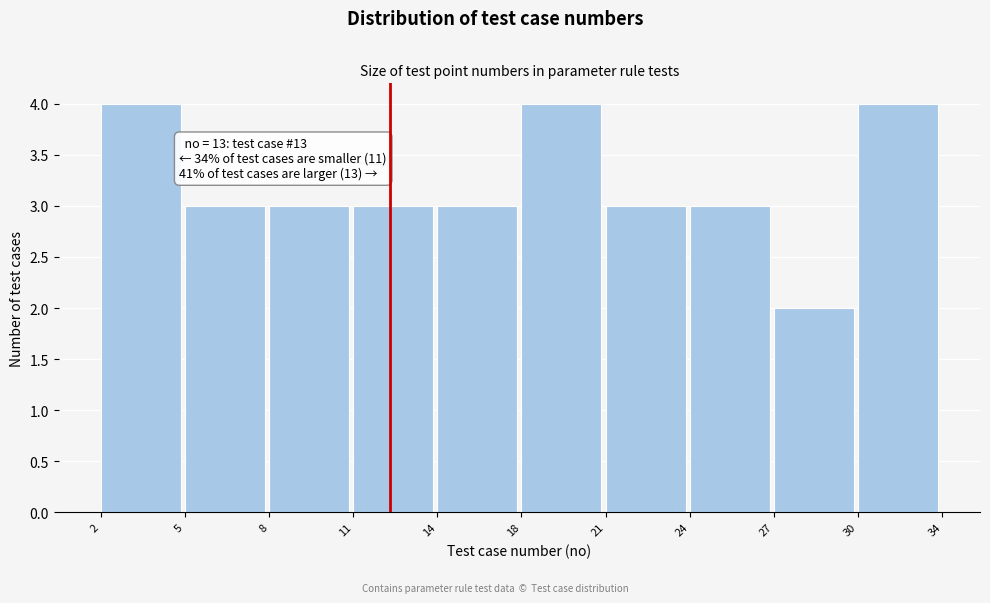

Reading left to right, extract all data points from this chart.

4	3	3	3	3	4	3	3	2	4